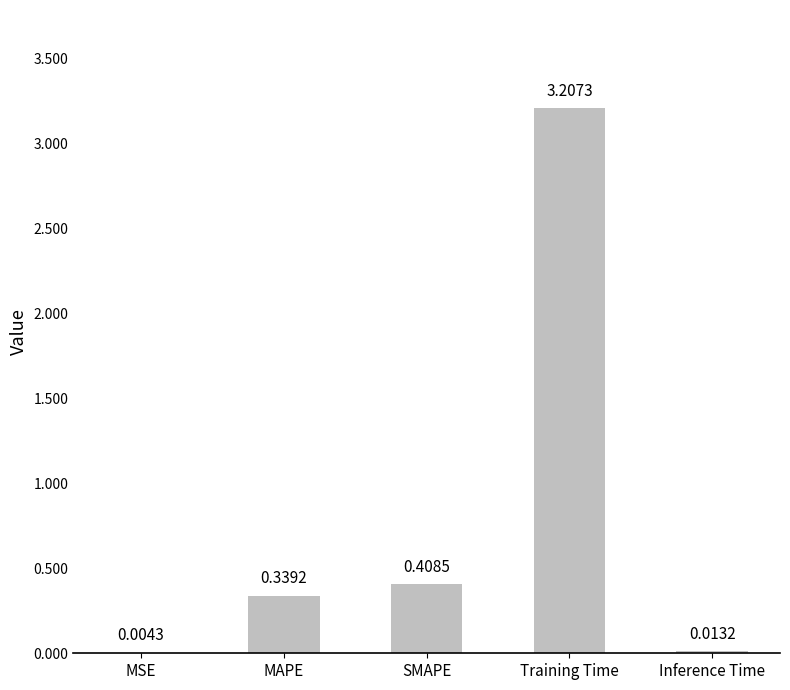

Between Training Time and MAPE, which is larger?

Training Time